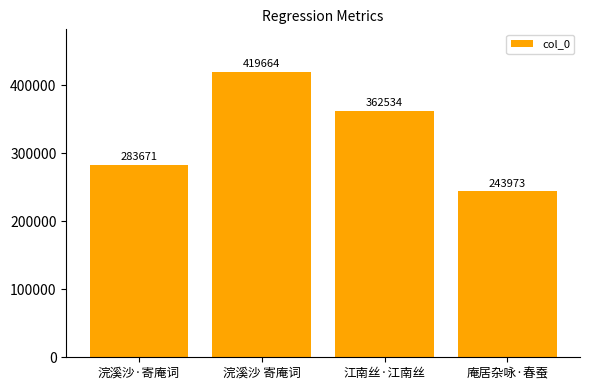

How many data points does each series have?

4